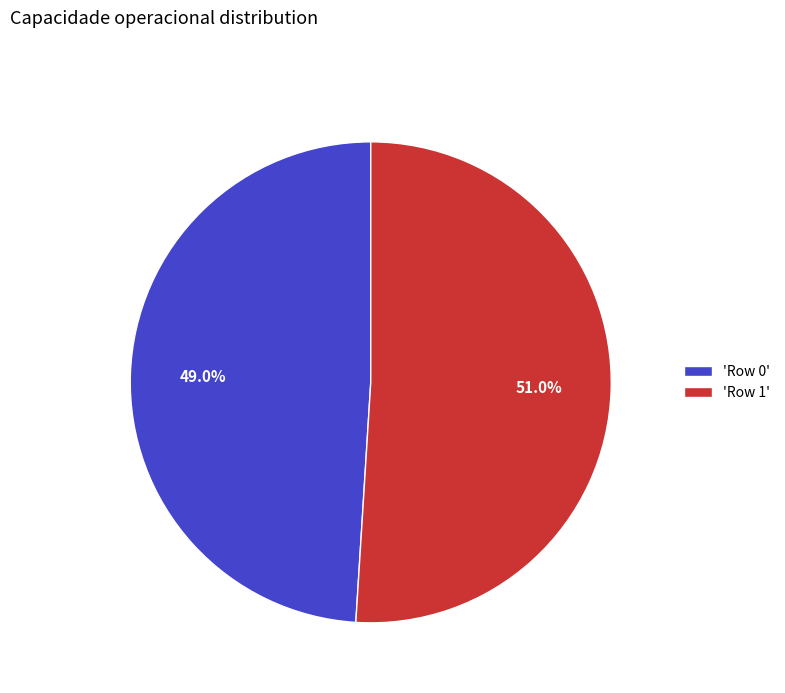

What is the ratio of the value at 'Row 1' to the value at 'Row 0'?

1.0